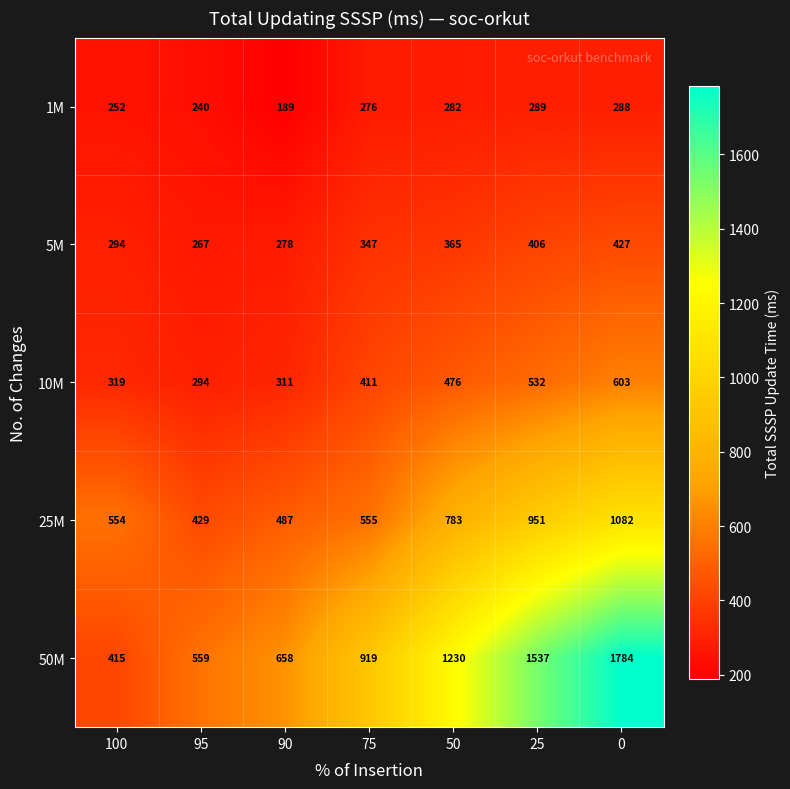

Rank the series by their maximum value, from lowest to highest.

1M, 5M, 10M, 25M, 50M